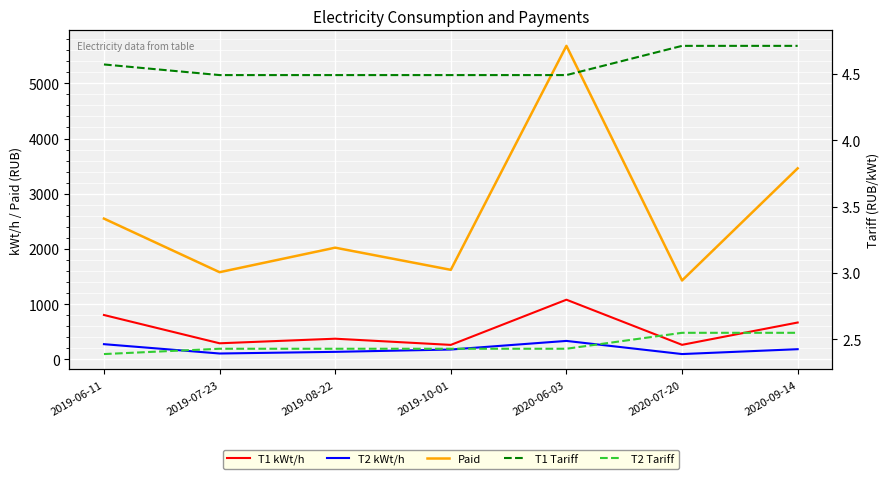

How many data points does each series have?

7